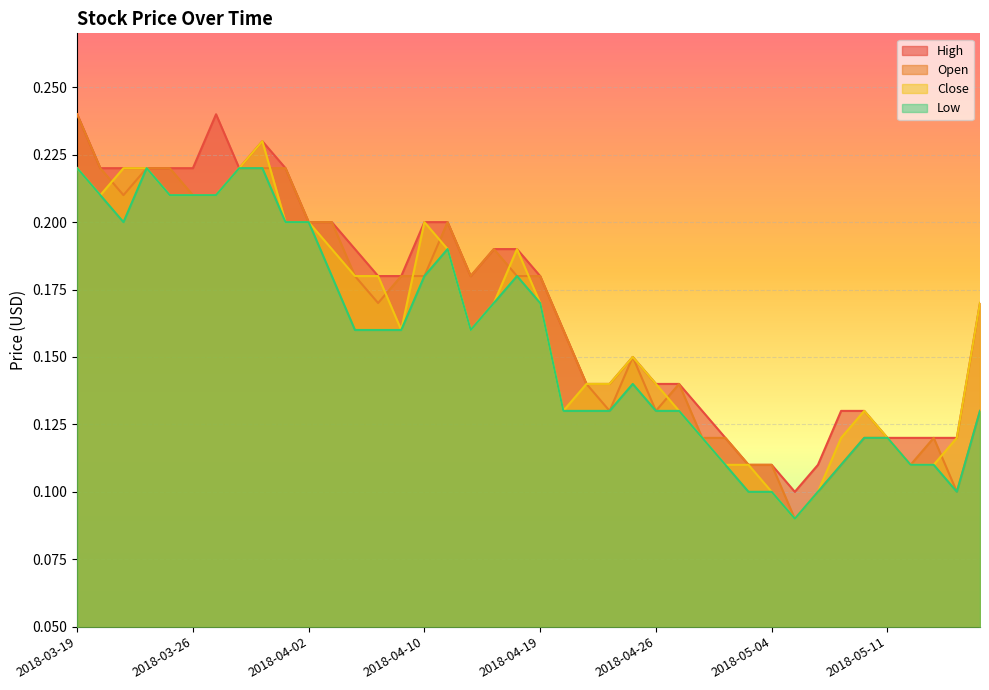

What position from the right is 2018-05-03?

11